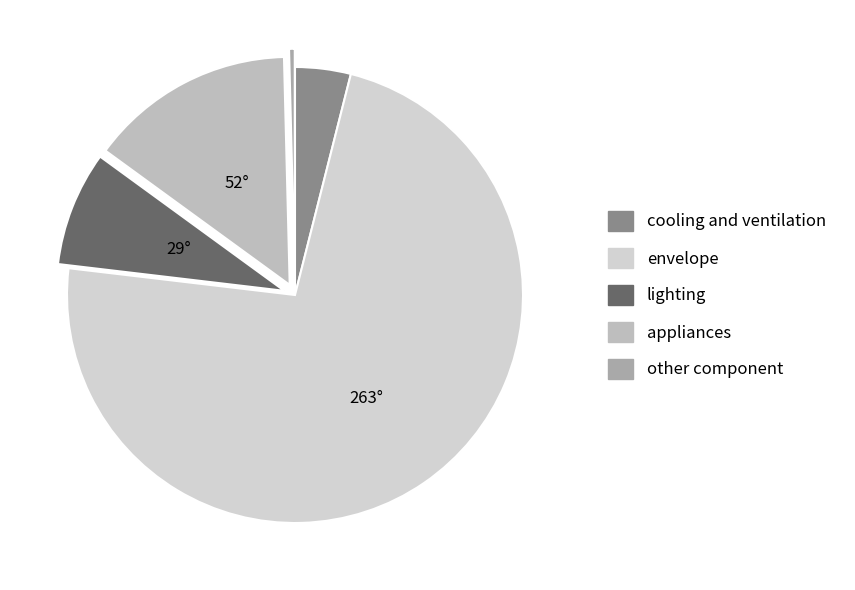

To the nearest percent, what is the difference between the largest and smallest slice percentages?

73%